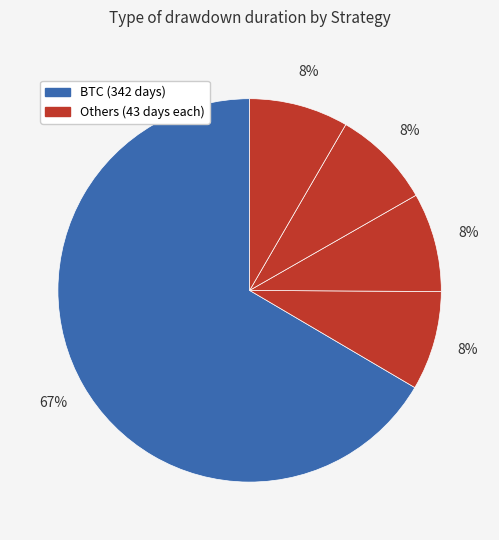

Count the number of slices in the pie.

5